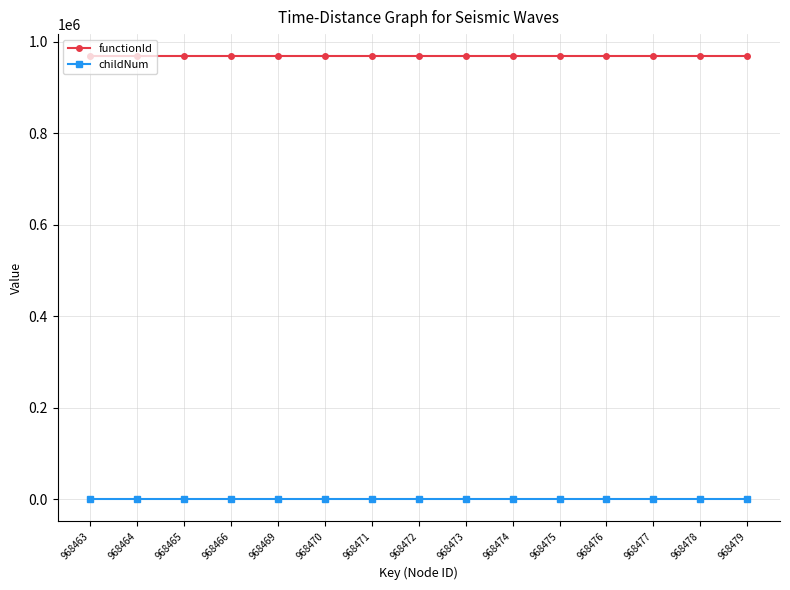

True or false: functionId and childNum cross at least once.

False